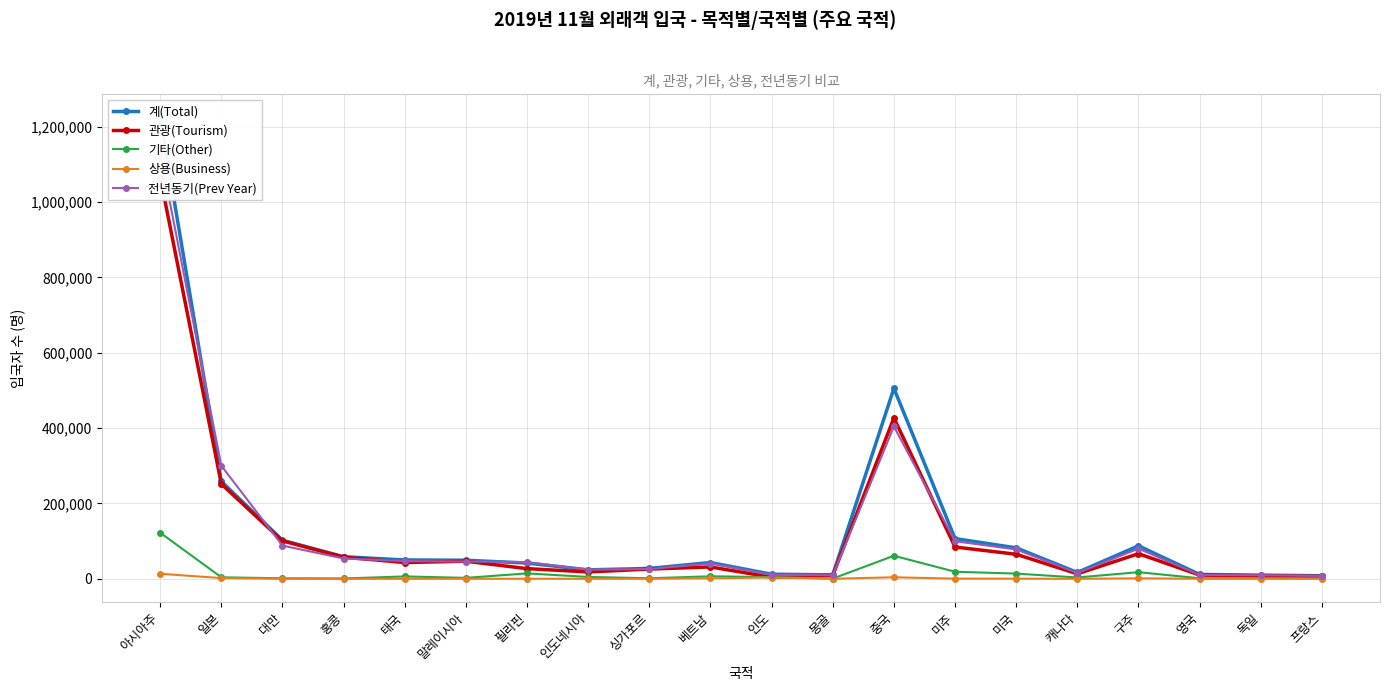

Where is 관광(Tourism) nearest to the value 535343?

중국